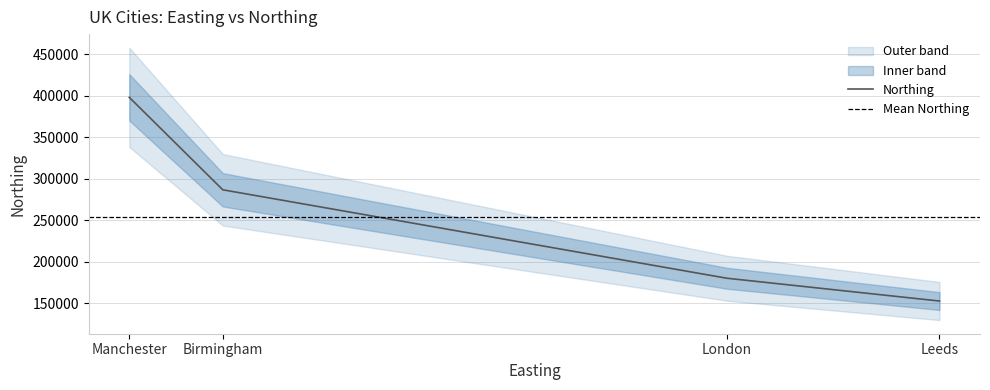

Where is the first local maximum?

Manchester